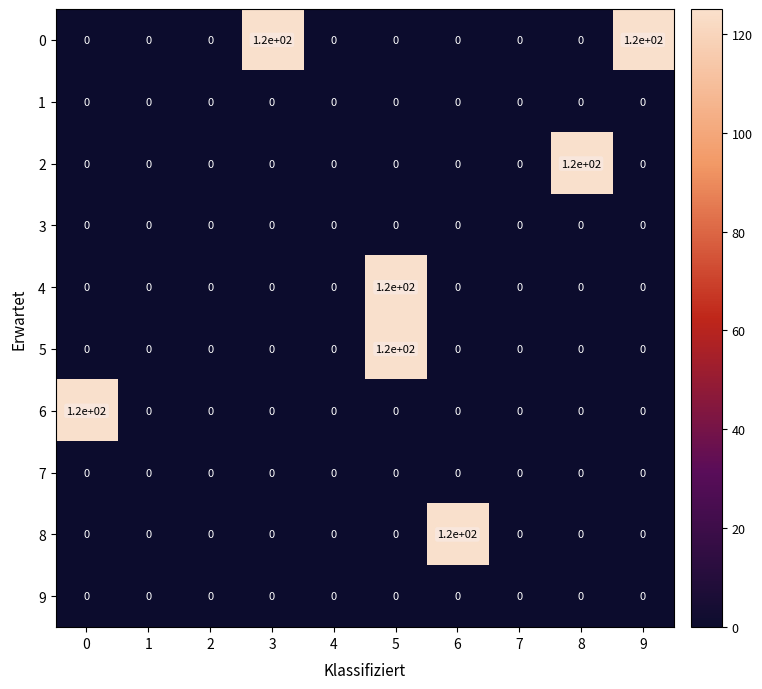

At which category is the sum across all series the highest?

5